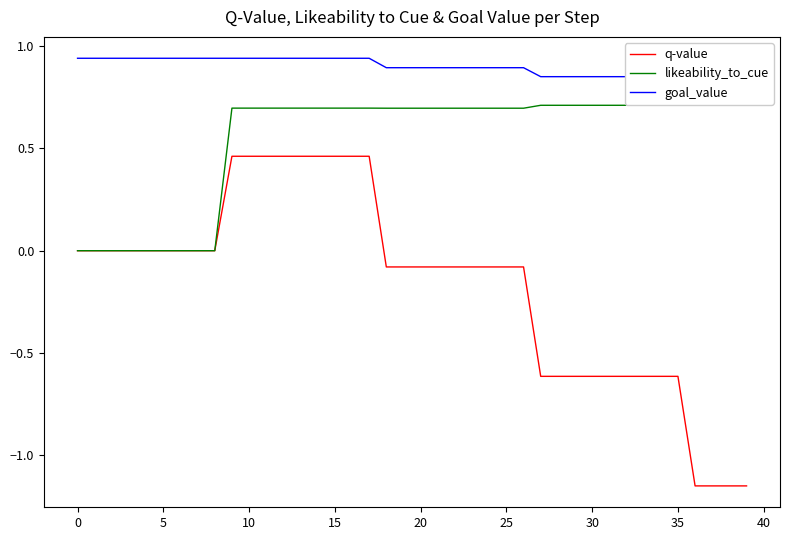

The q-value series shows -0.0 at 25. True or false?

False